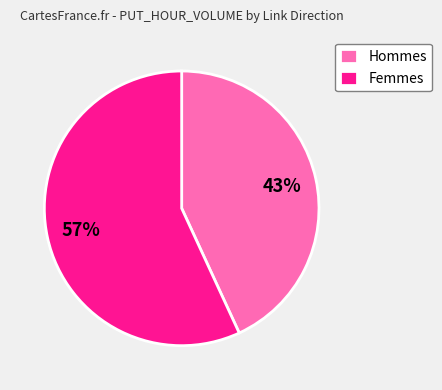

How many slices are in this pie chart?

2